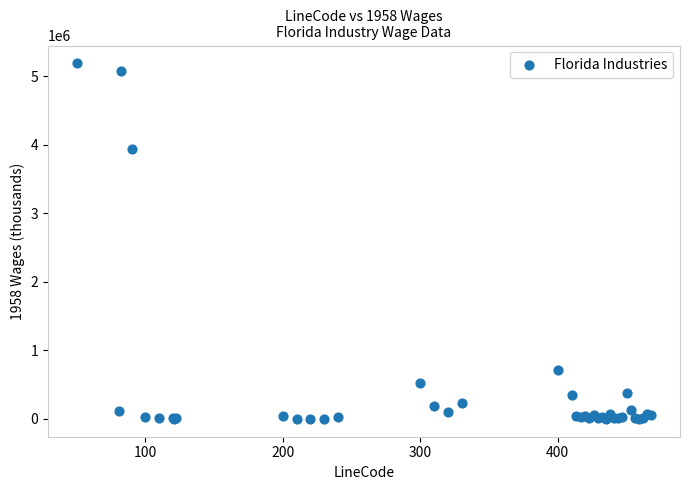

What Y value in the scatter plot is closest to 2594980?

3935004